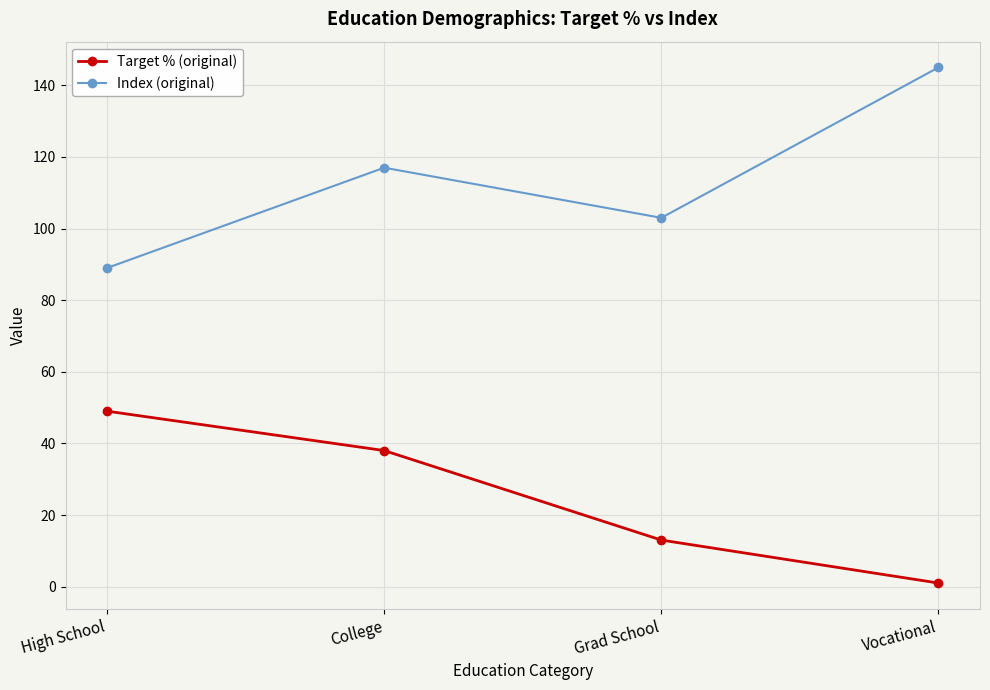

Which series has the largest total across all categories?

Index (original)